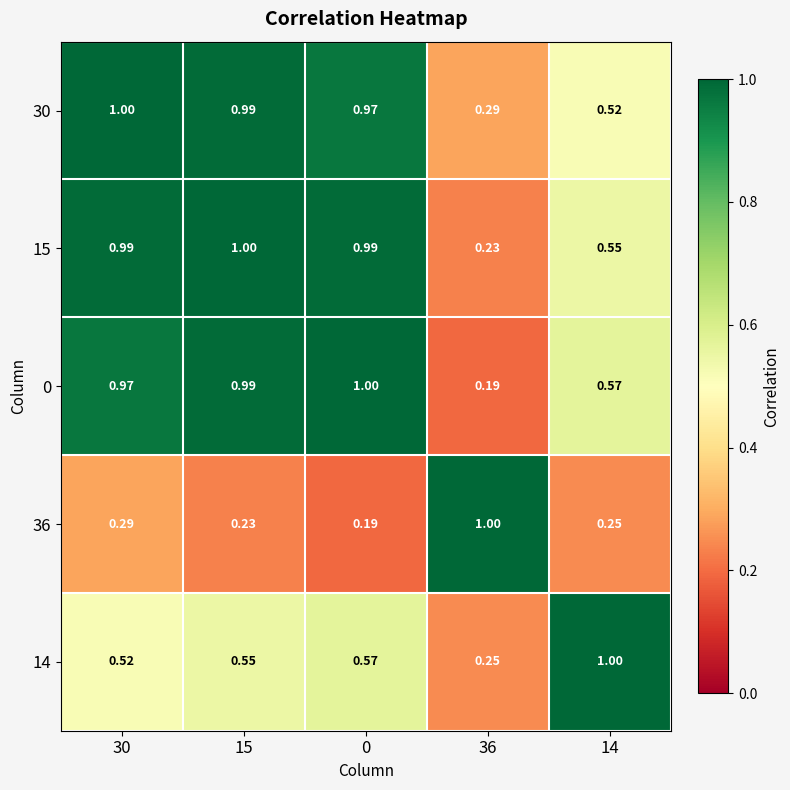

Is the value of 14 at 36 greater than the value of 15 at 36?

Yes